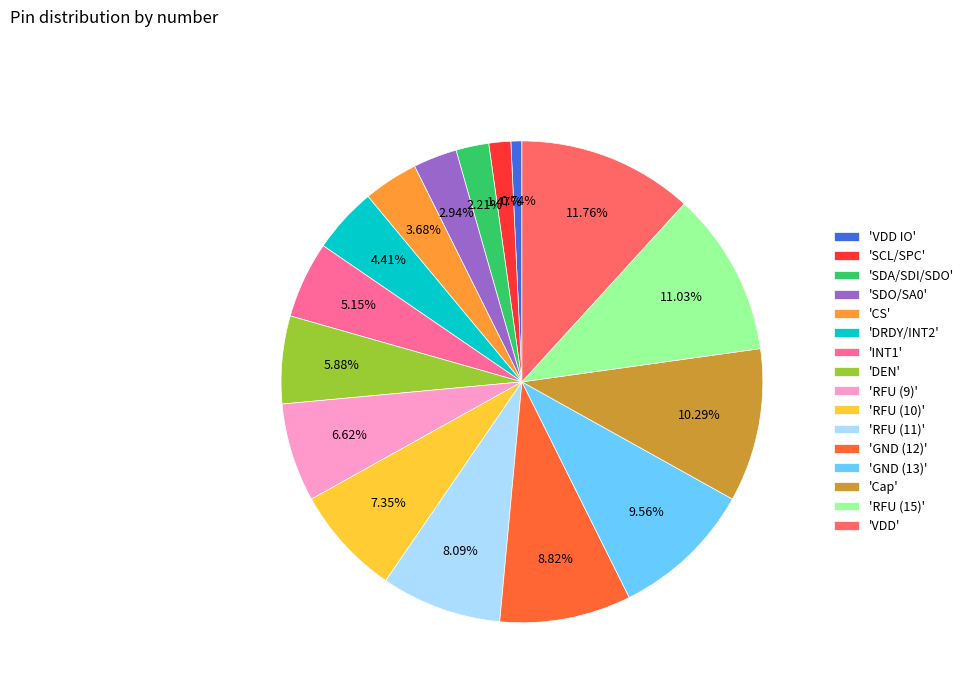

Is there a majority slice in this chart?

No